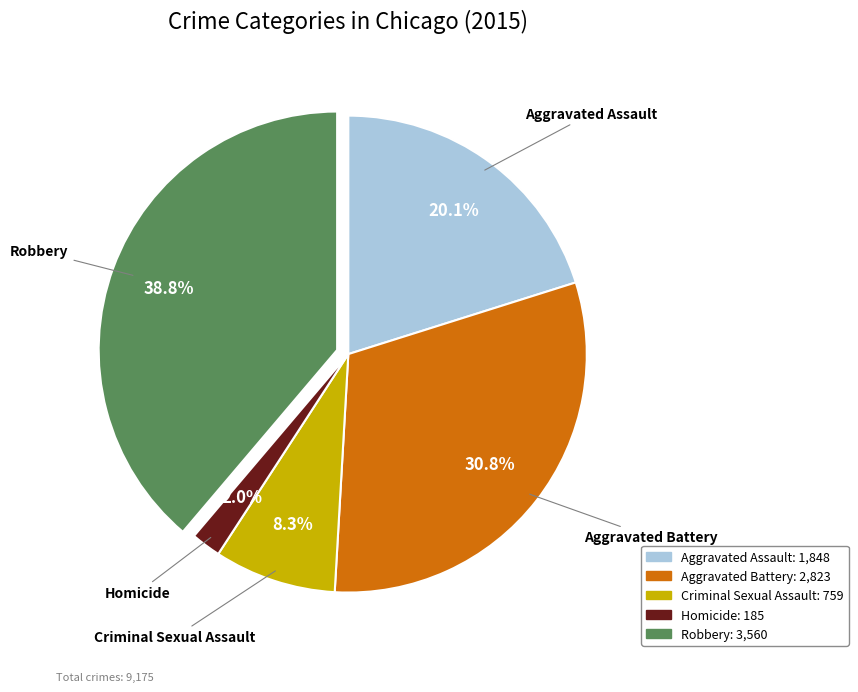

What portion of the pie excludes Aggravated Assault?

79.9%